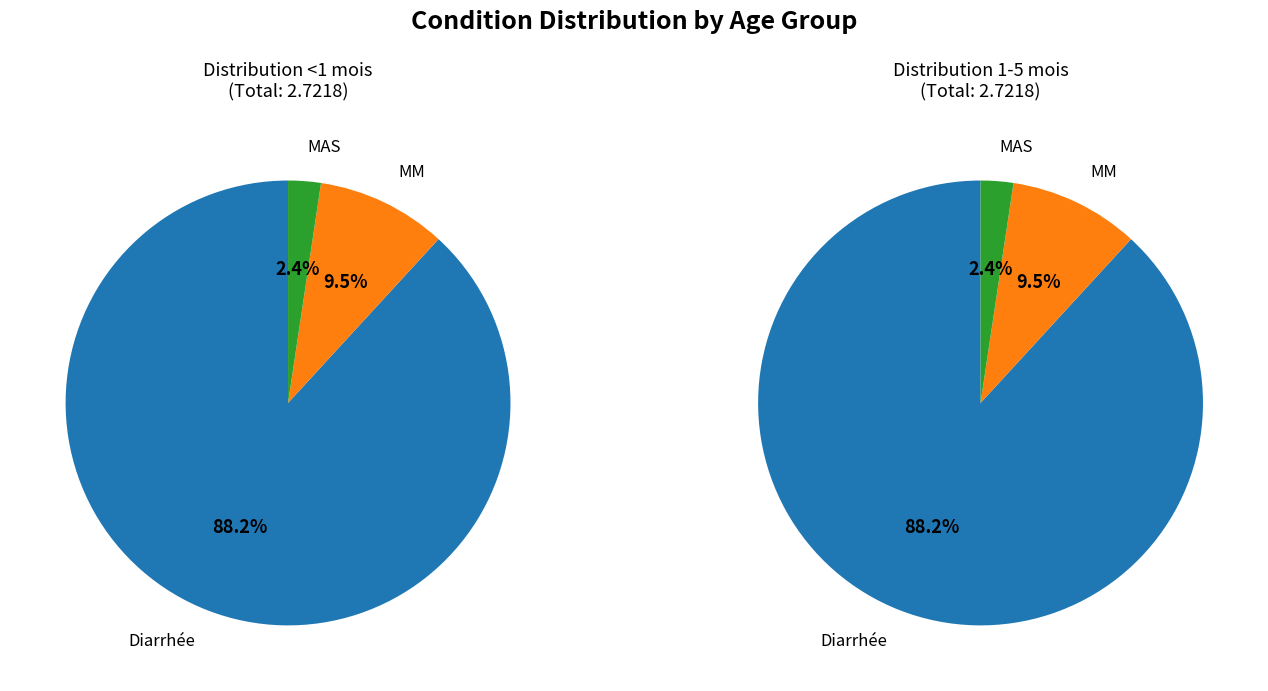

To the nearest percent, what percentage of the pie is MAS?

2%